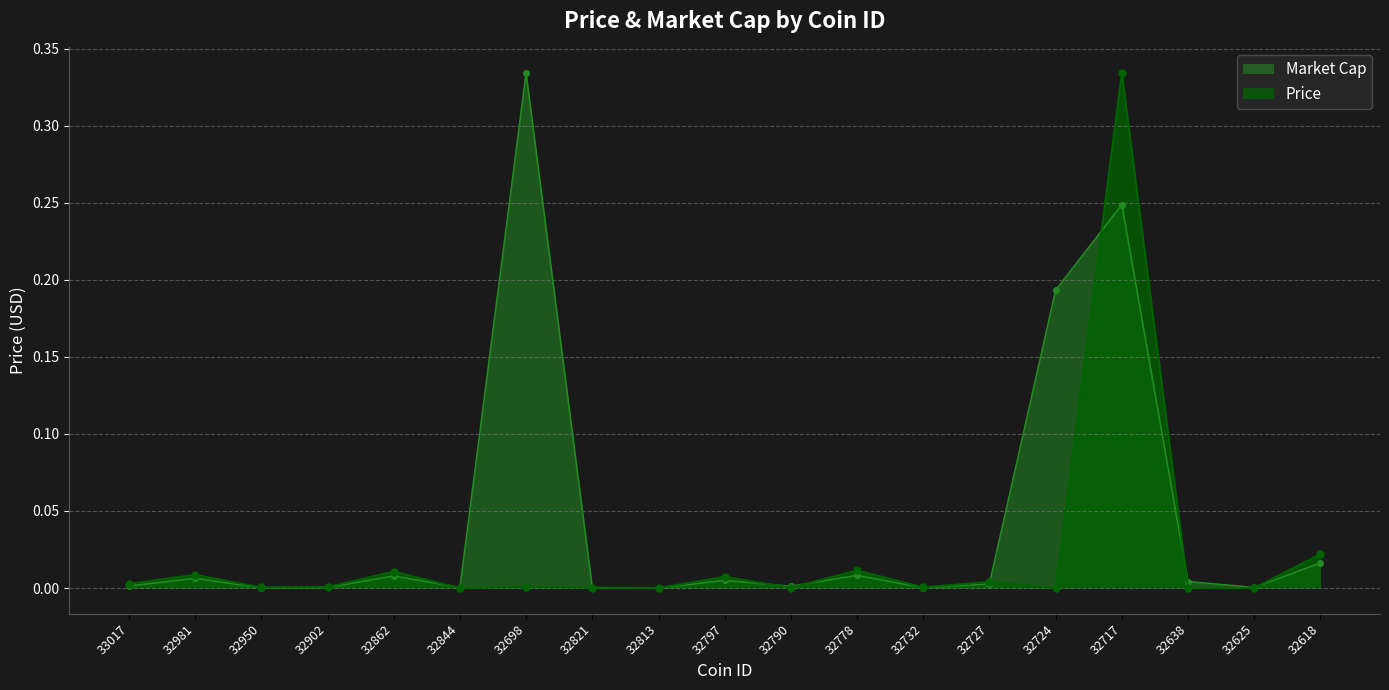

What are all the series names shown in the legend?

Market Cap, Price